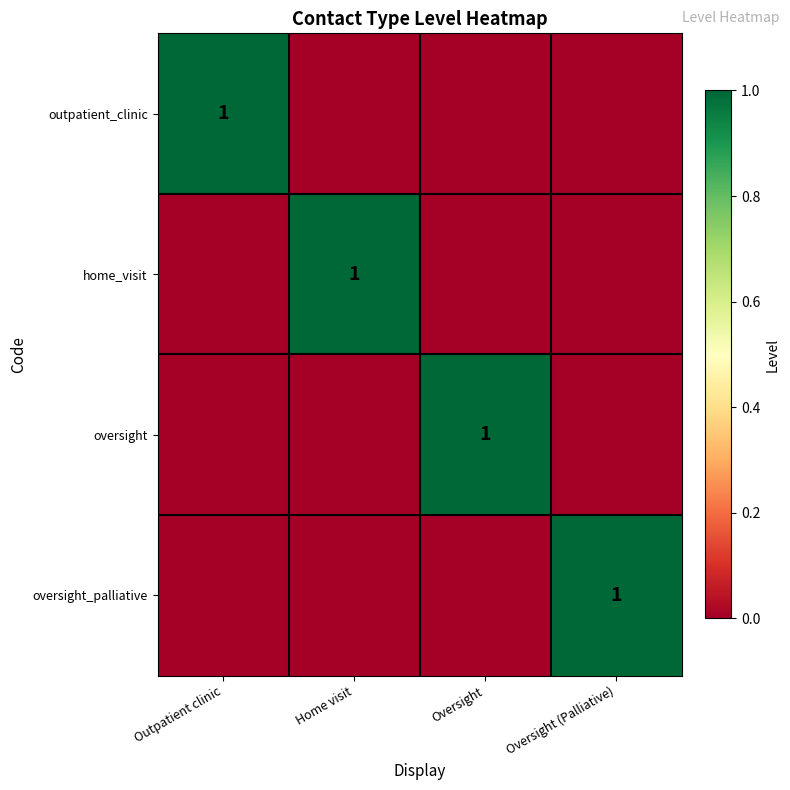

The oversight_palliative series shows 1 at Oversight (Palliative). True or false?

True